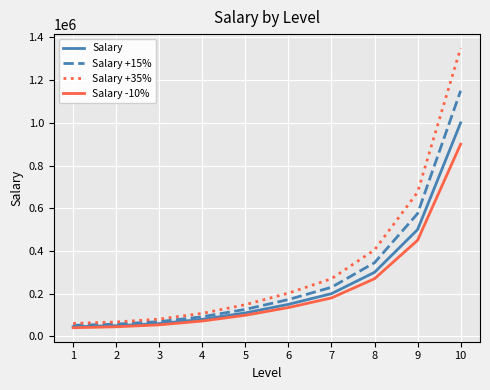

The value of Salary at 10 is 1000000.0. True or false?

True